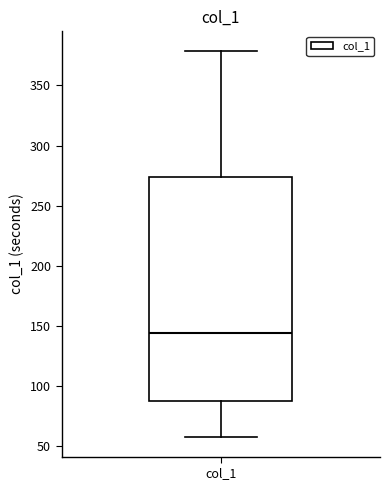

Where is the upper edge of the box for col_1 on the y-axis? The values are not printed on the chart, so give them approximately, as read against the axis.

275